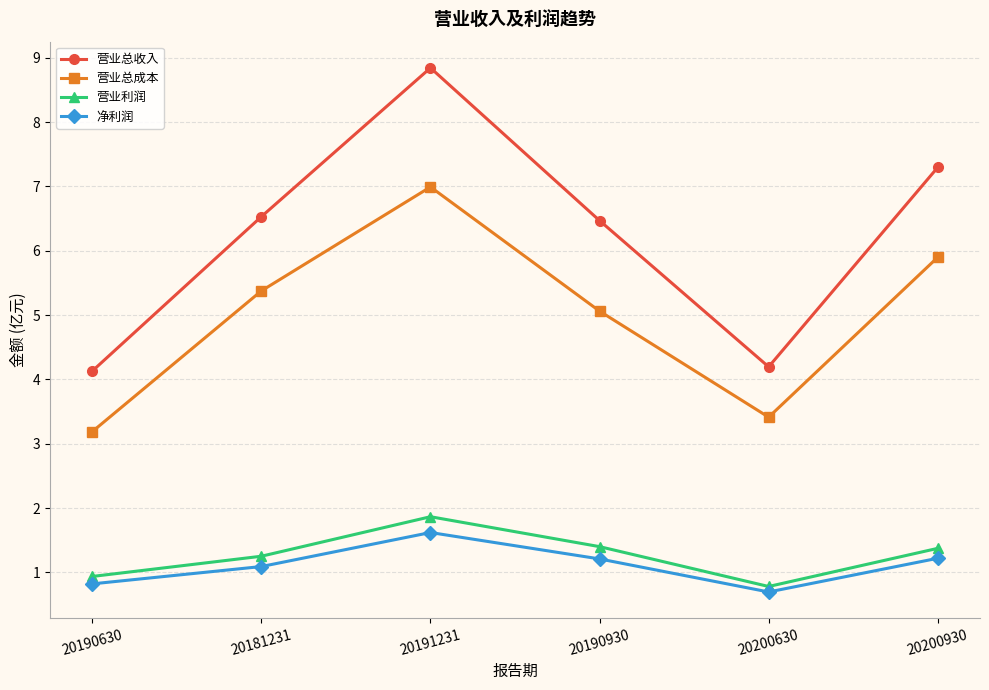

In 营业总收入, how many points are higher than both neighbors (excluding endpoints)?

1